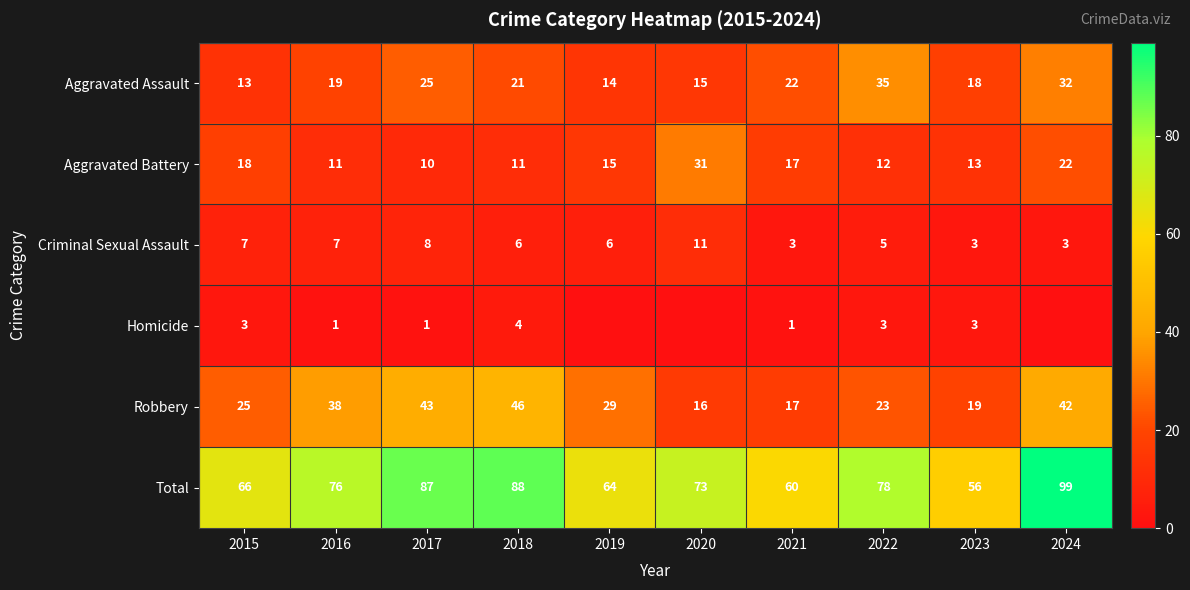

The value of Aggravated Battery at 2020 is 31. True or false?

True